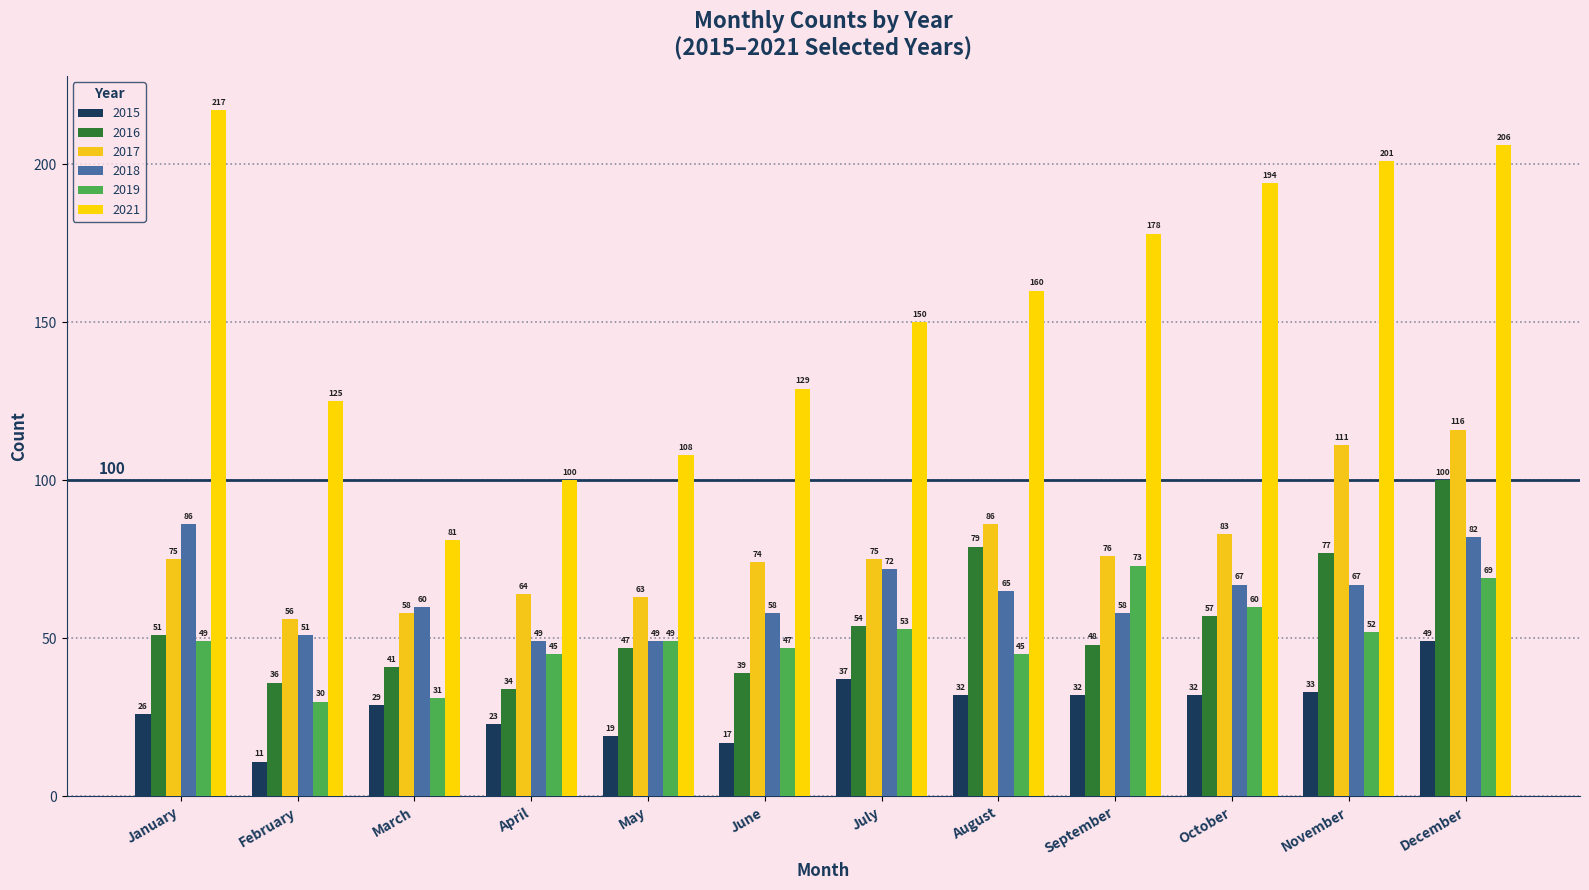

How many data points in 2017 are less than 75?

5